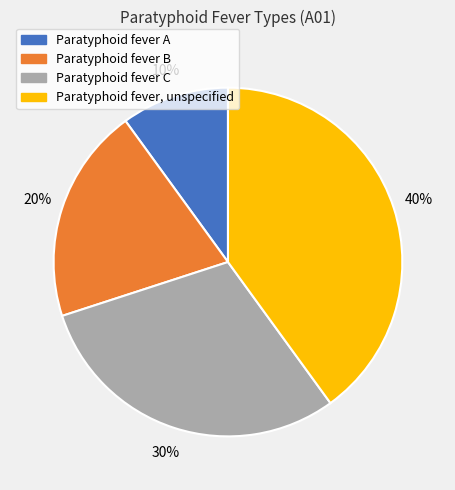

Is it true that Paratyphoid fever C is 30% of the pie?

True